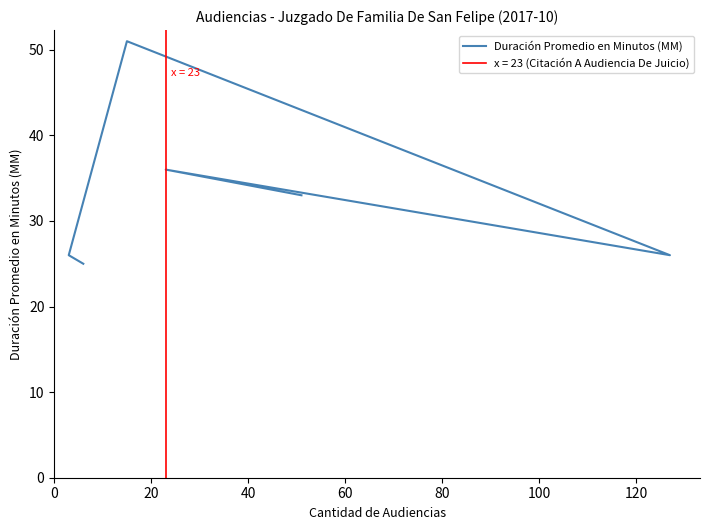

What is the greatest value displayed?

51